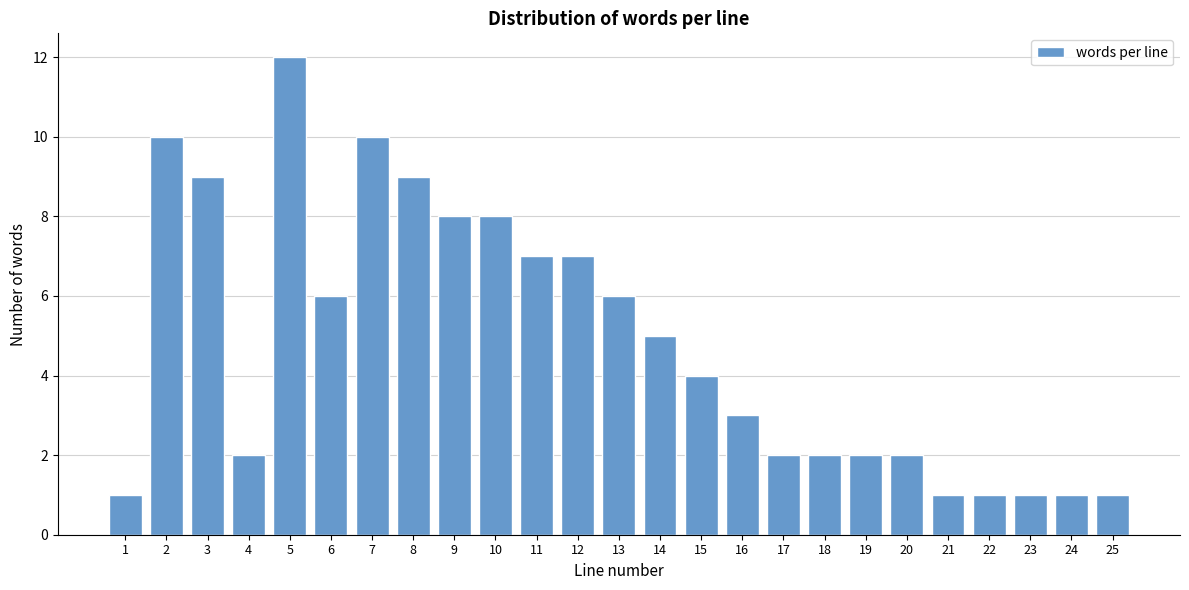

Reading right to left, list all the values displayed in this chart.

1	1	1	1	1	2	2	2	2	3	4	5	6	7	7	8	8	9	10	6	12	2	9	10	1